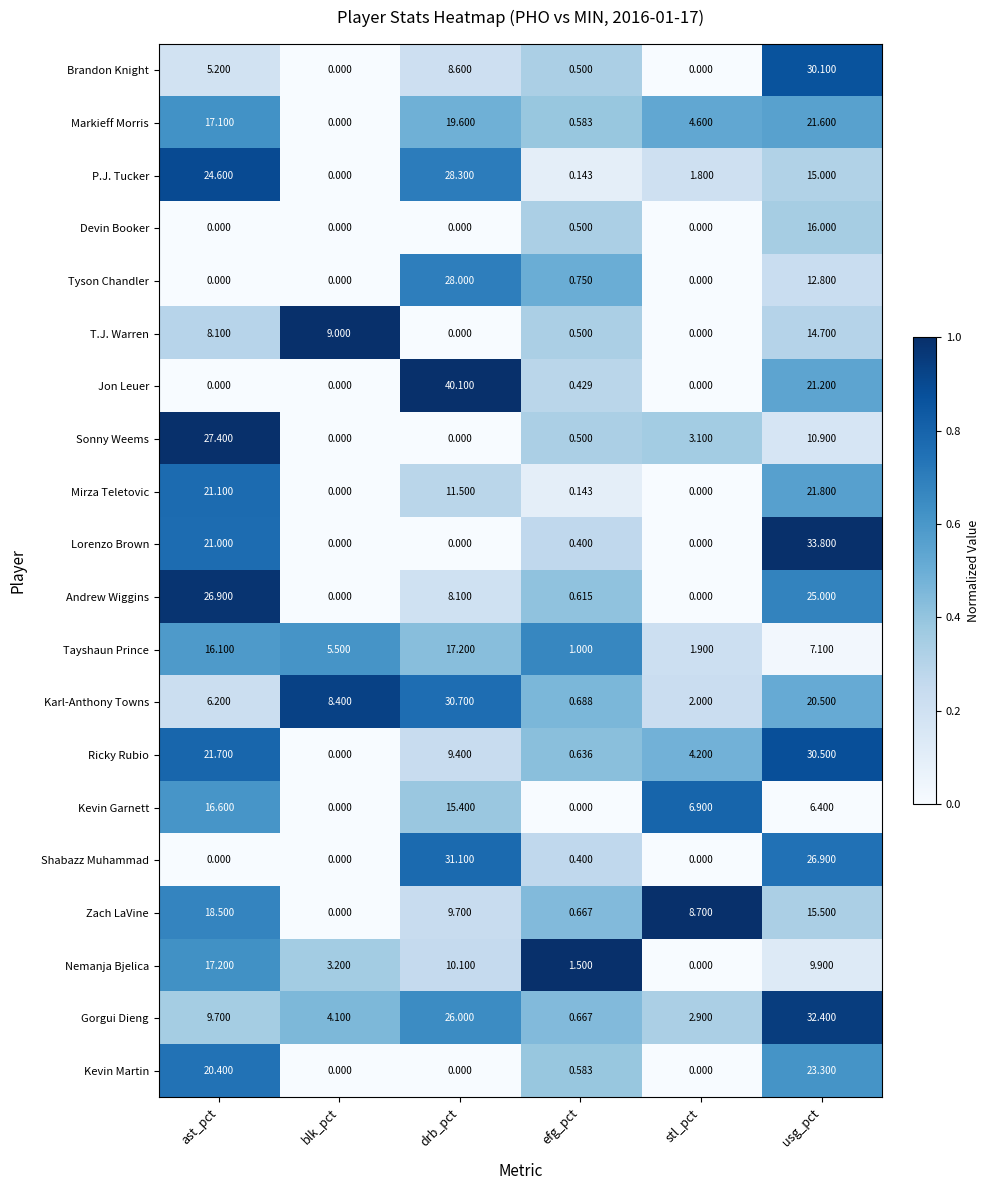

Which category has the highest value in the Brandon Knight series?

usg_pct